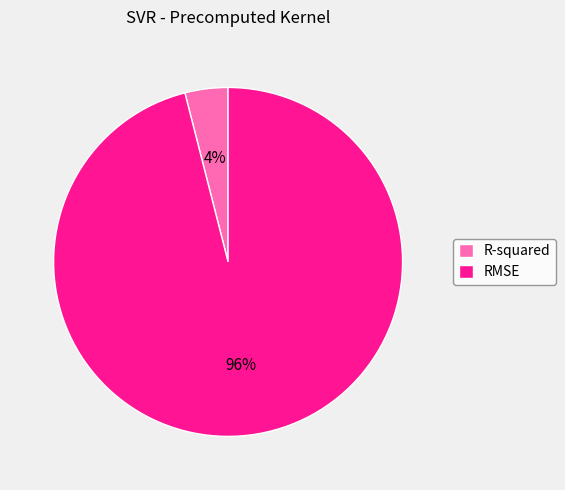

To the nearest percent, what portion does RMSE represent?

96%